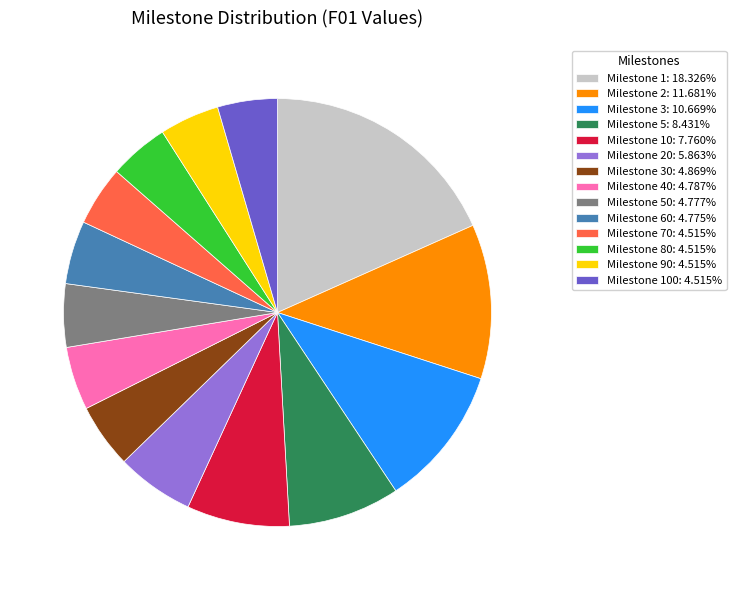

Approximately how many times larger is the value at Milestone 70: 4.515% compared to Milestone 40: 4.787%?

0.9